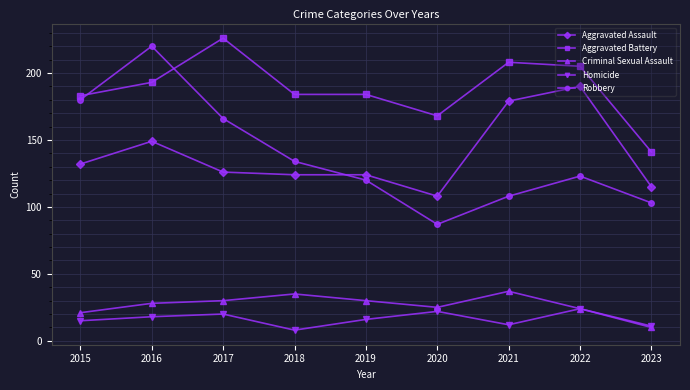

What is the difference between the highest and lowest values at 2016?

202